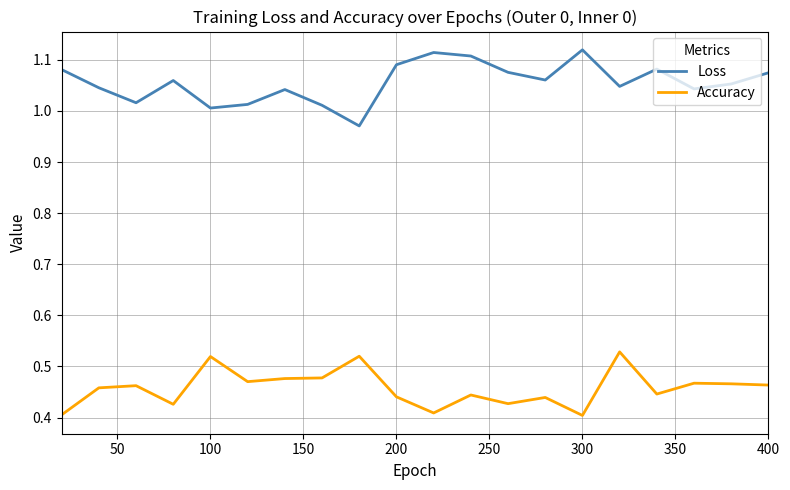

Rank the series by their average value, from highest to lowest.

Loss, Accuracy